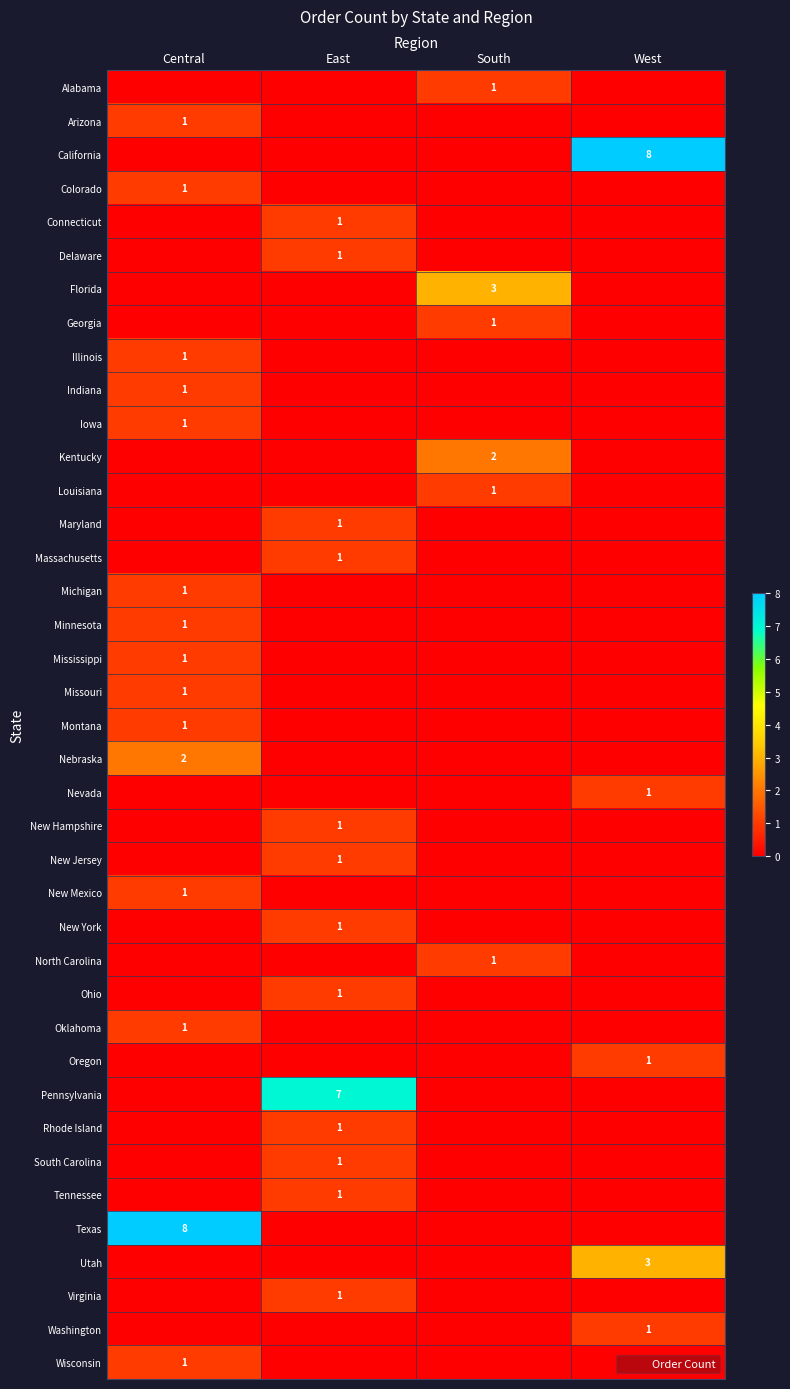

Between South and East, which is larger?

South